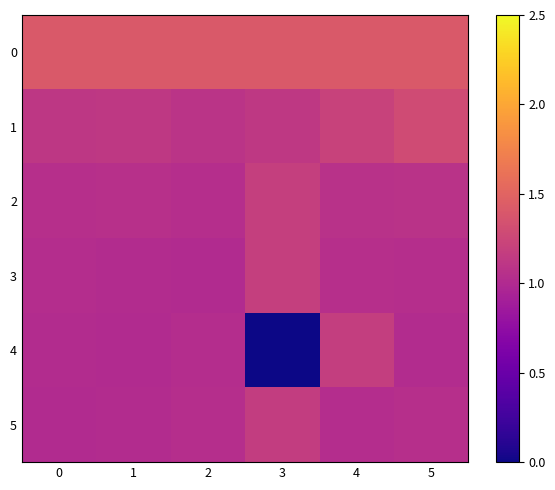

Which has a higher value, 3 or 1?

3